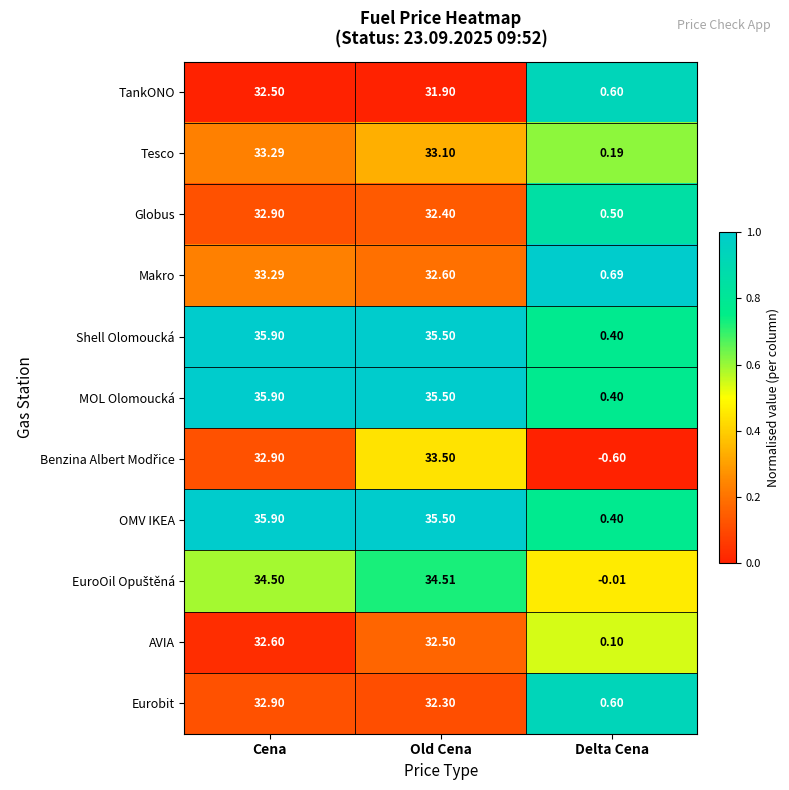

At which category is the sum across all series the highest?

Cena